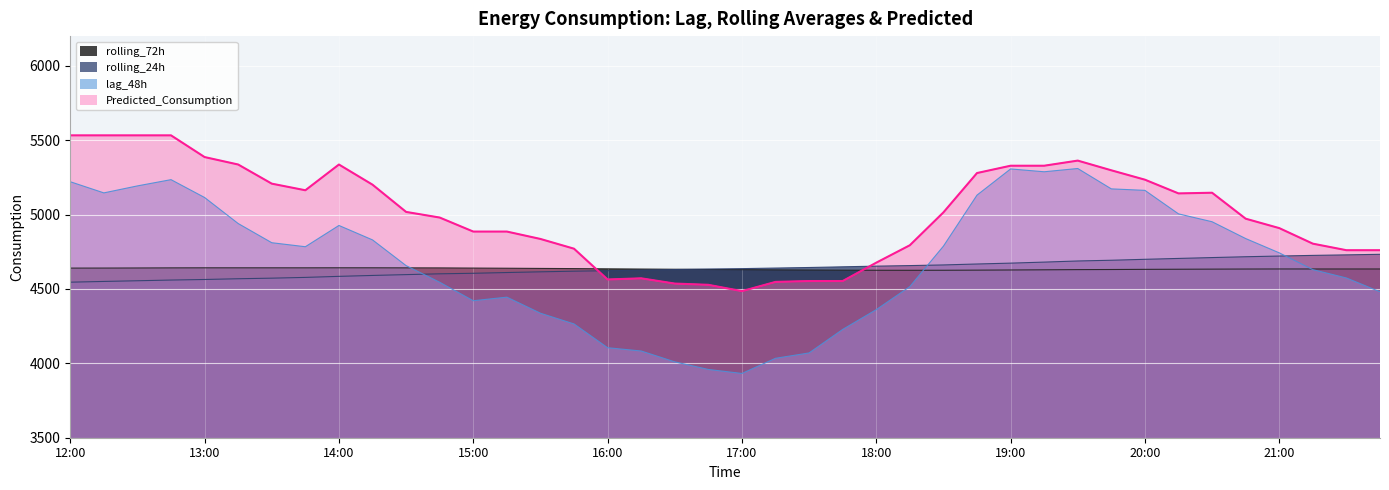

What is the difference between the second highest and minimum values in the rolling_24h series?

183.6